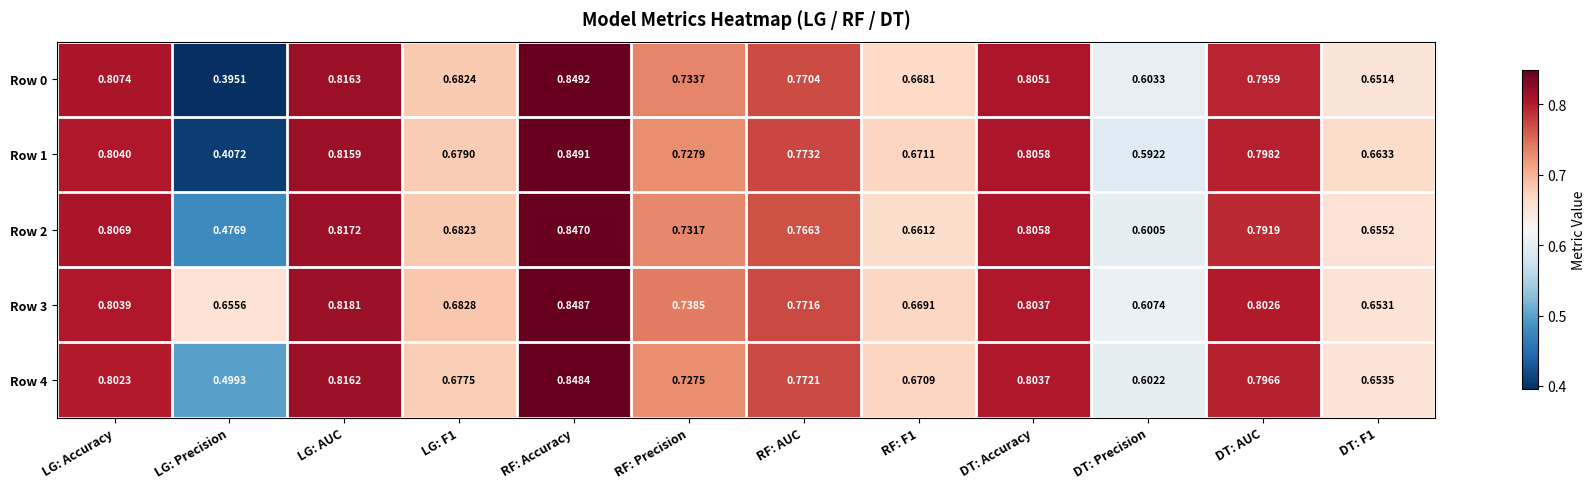

Which category has the highest value in the Row 3 series?

RF: Accuracy